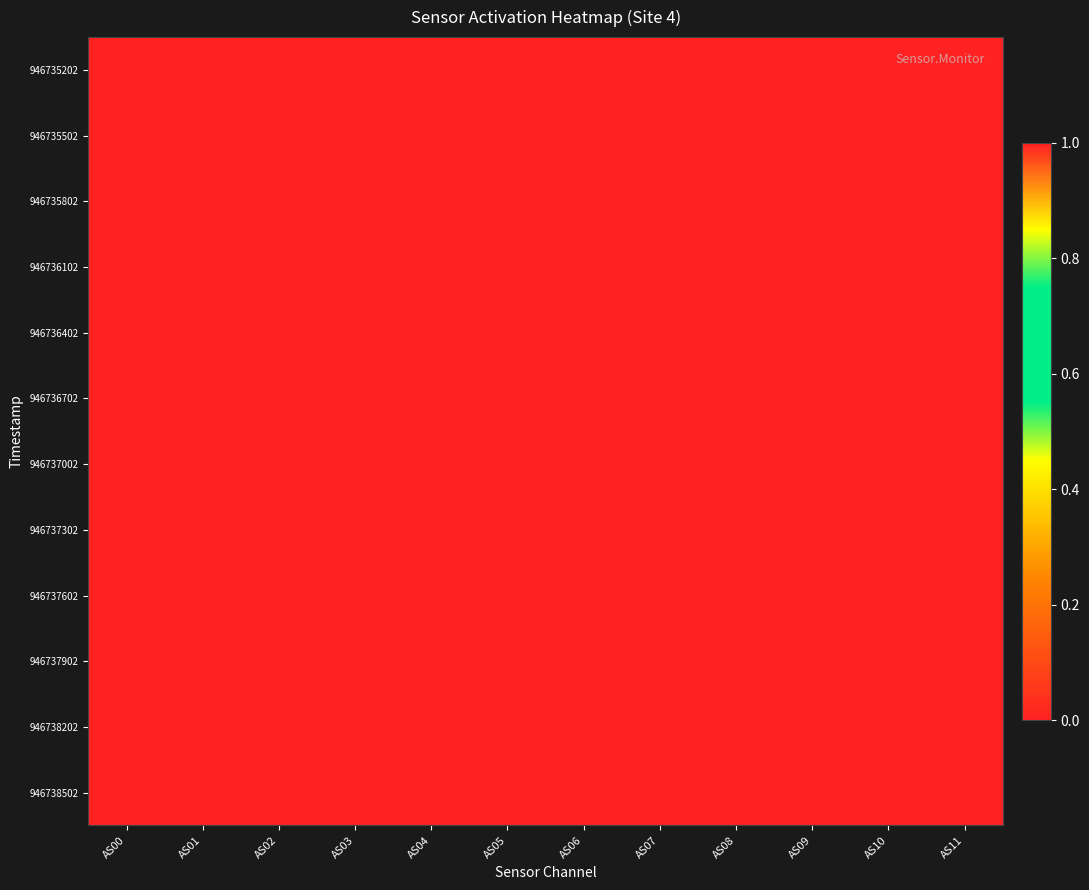

Rank the series at AS02 from lowest to highest value.

946735202, 946735502, 946735802, 946736102, 946736402, 946736702, 946737002, 946737302, 946737602, 946737902, 946738202, 946738502